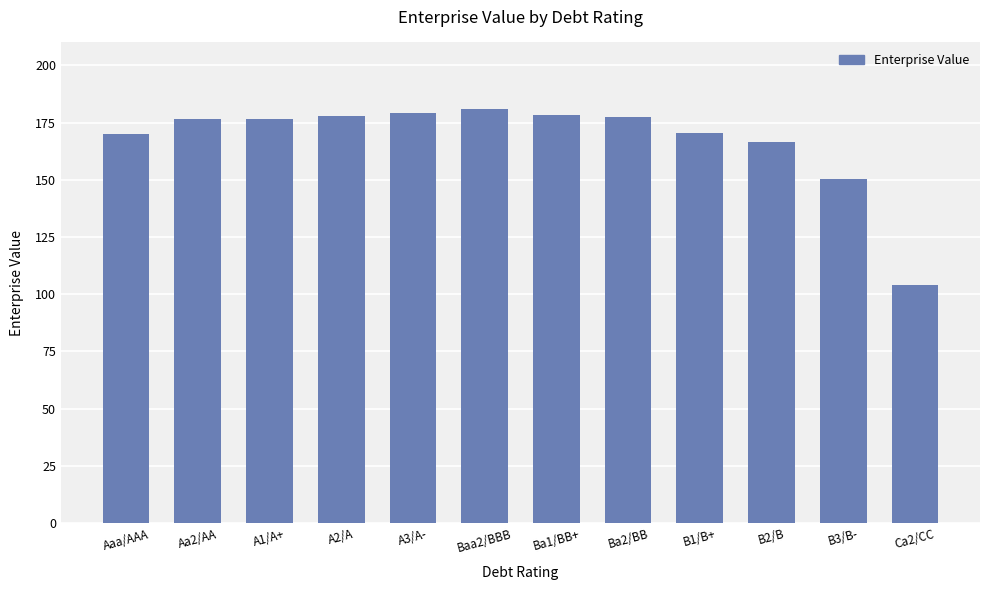

What is the sum of all values?

2008.2